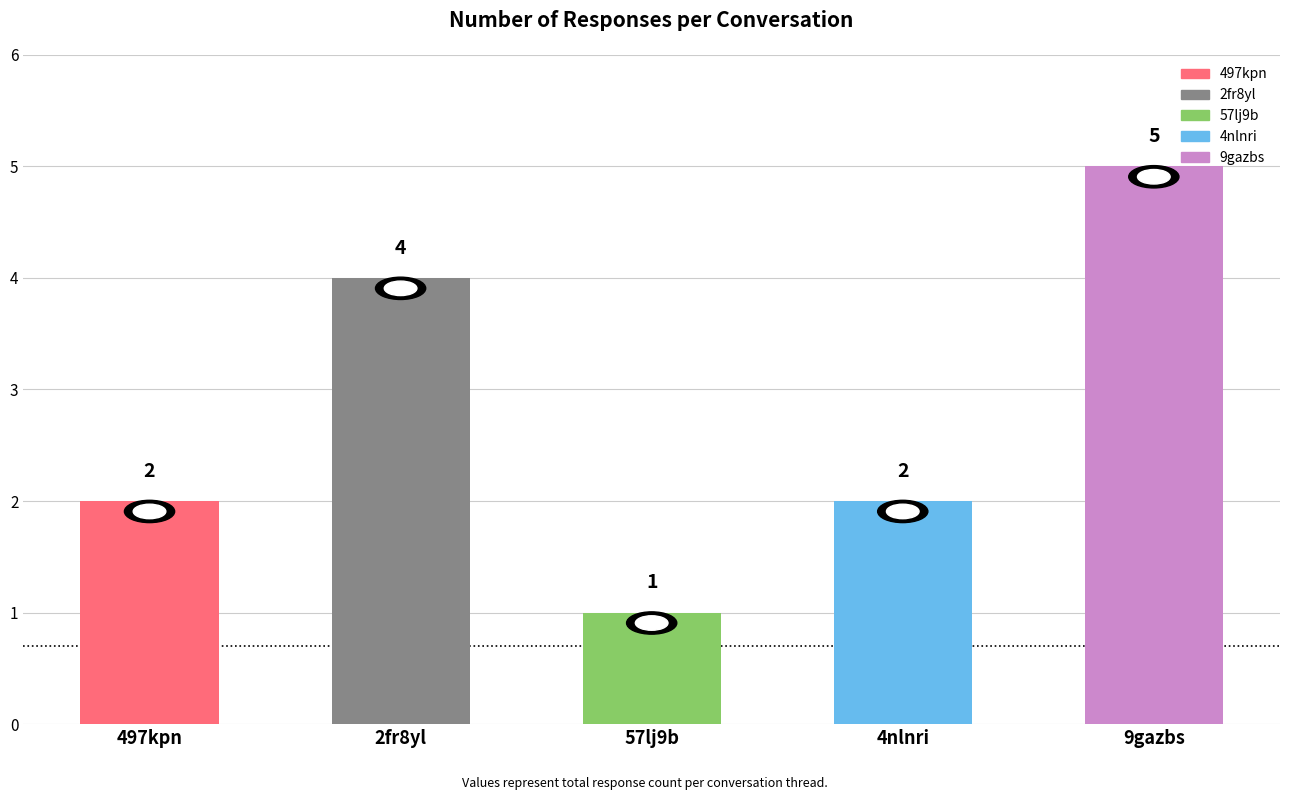

At which label is the value closest to 3?

497kpn